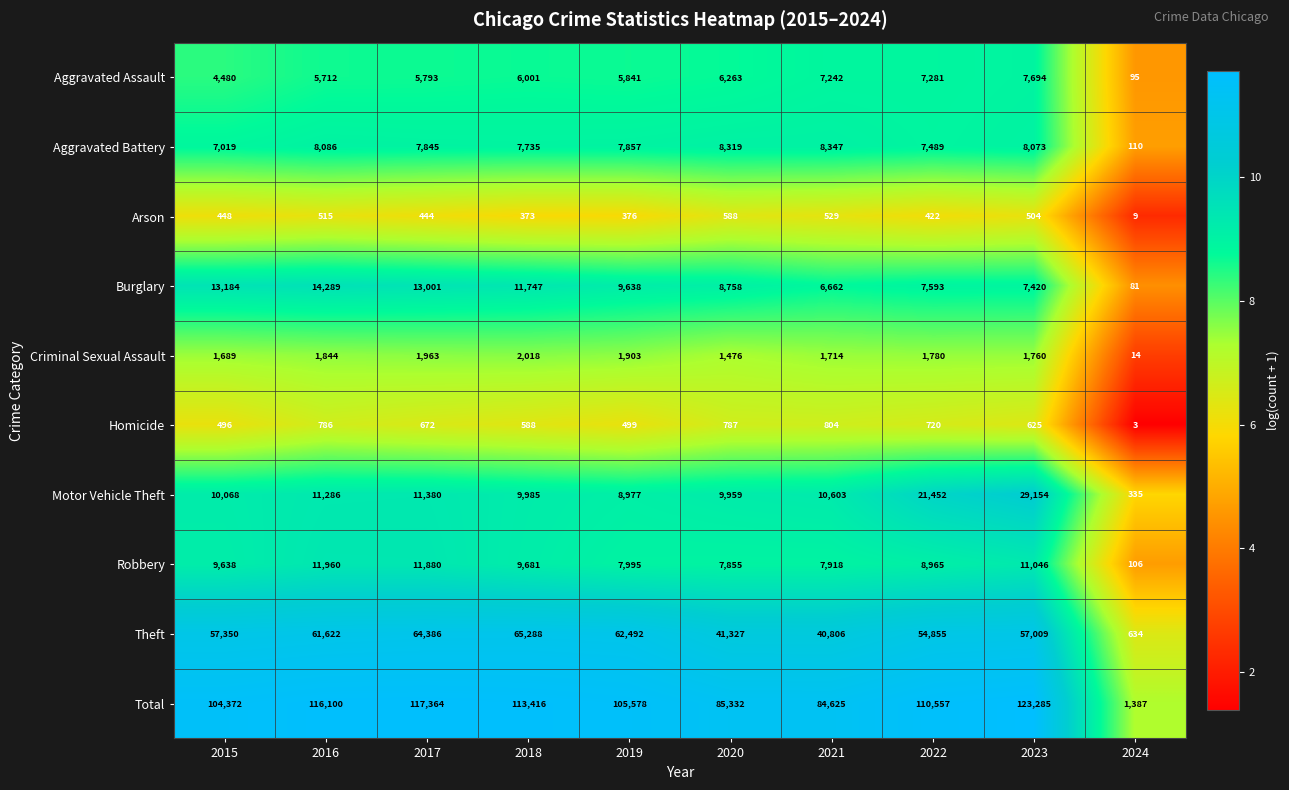

At which category is the sum across all series the highest?

2023